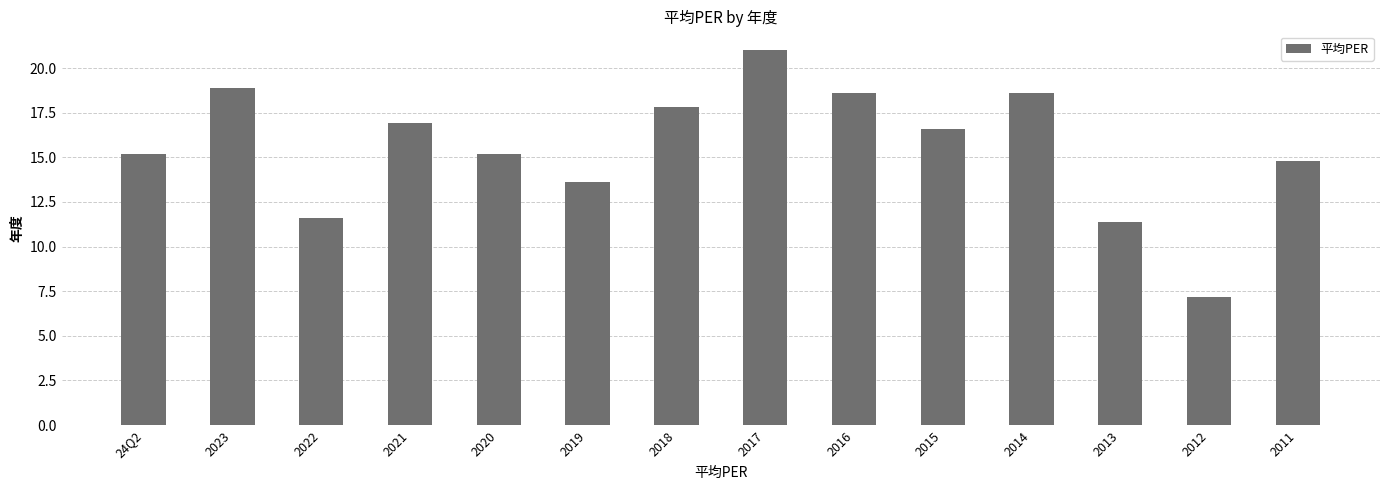

What is the difference between the second highest and minimum values?

11.7